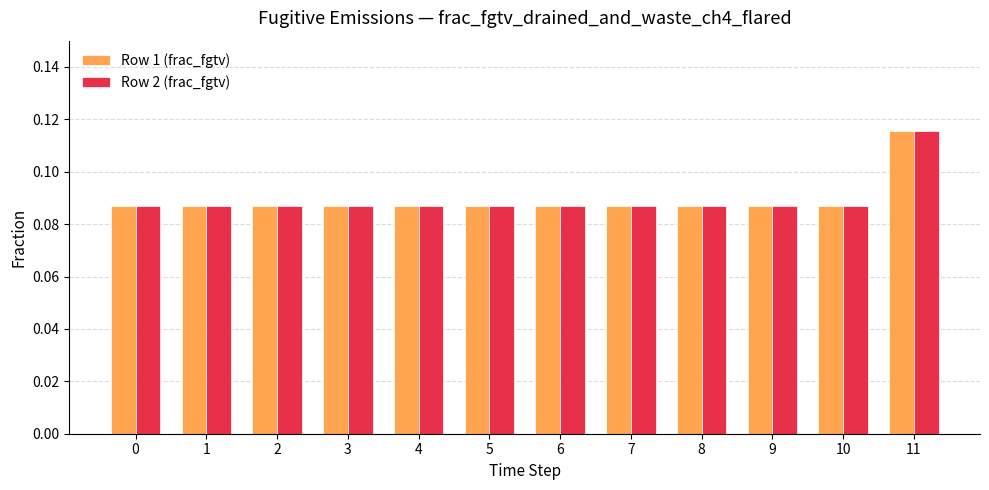

What is the sum of all Row 2 (frac_fgtv) values?

1.1